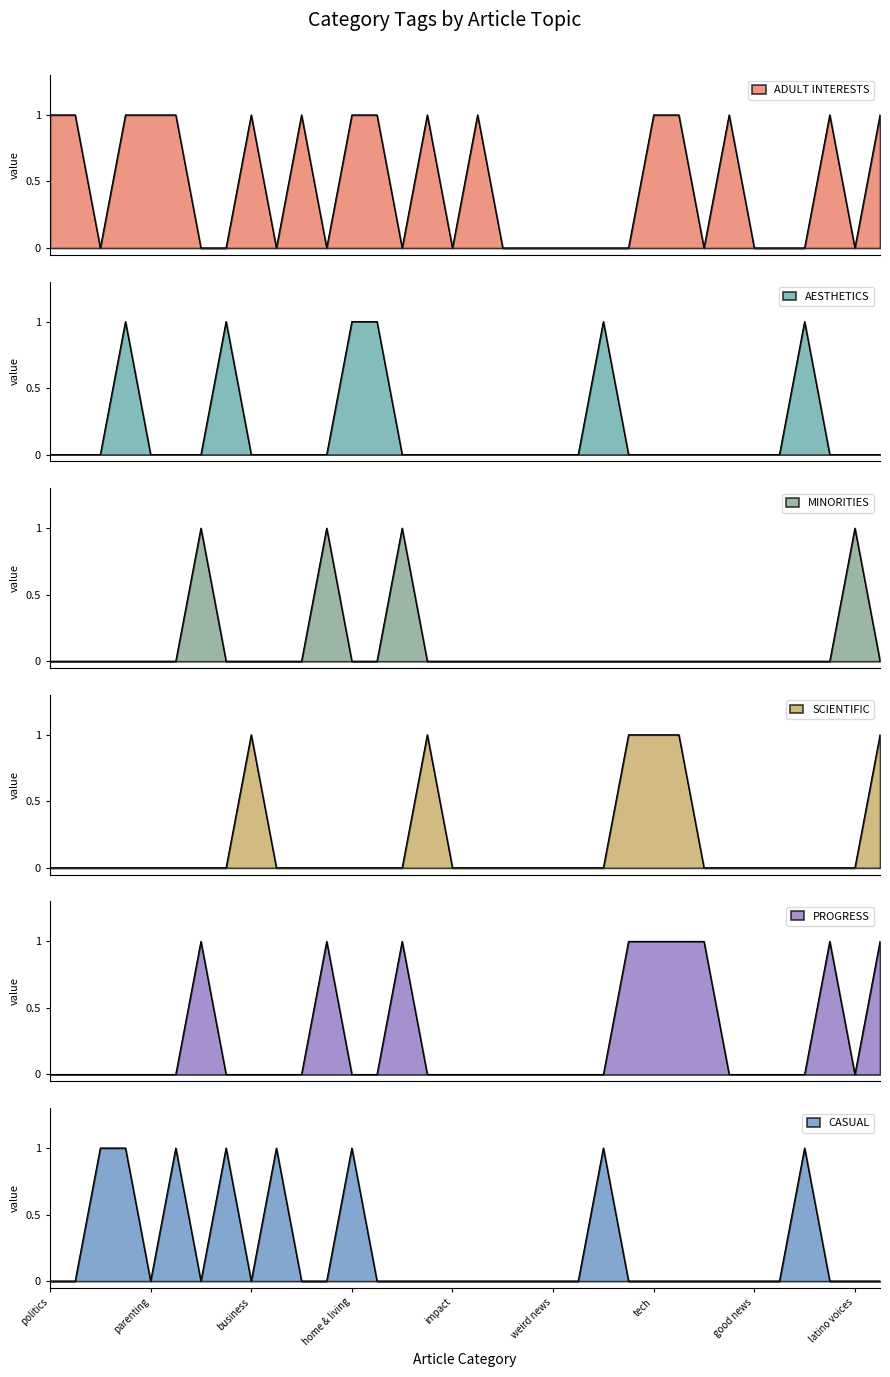

The value of MINORITIES at good news is 0. True or false?

True